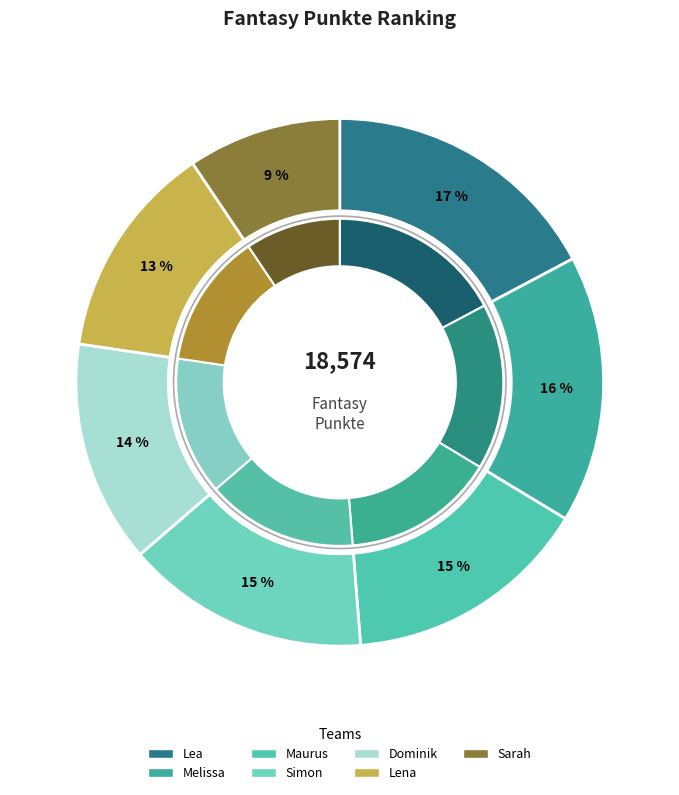

To the nearest percent, what portion does Lena represent?

13%